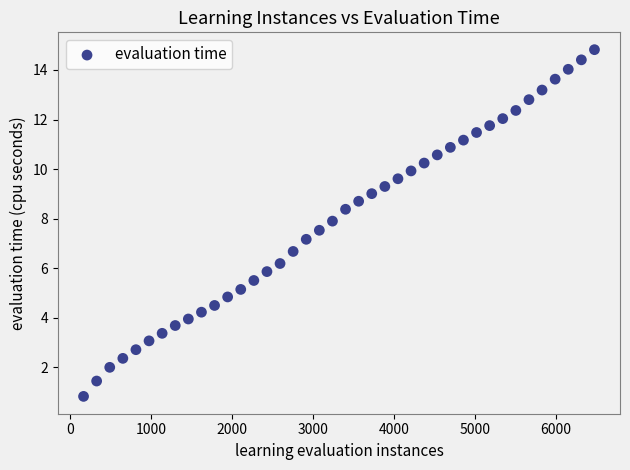

What is the range of Y values (max minus min)?

14.0